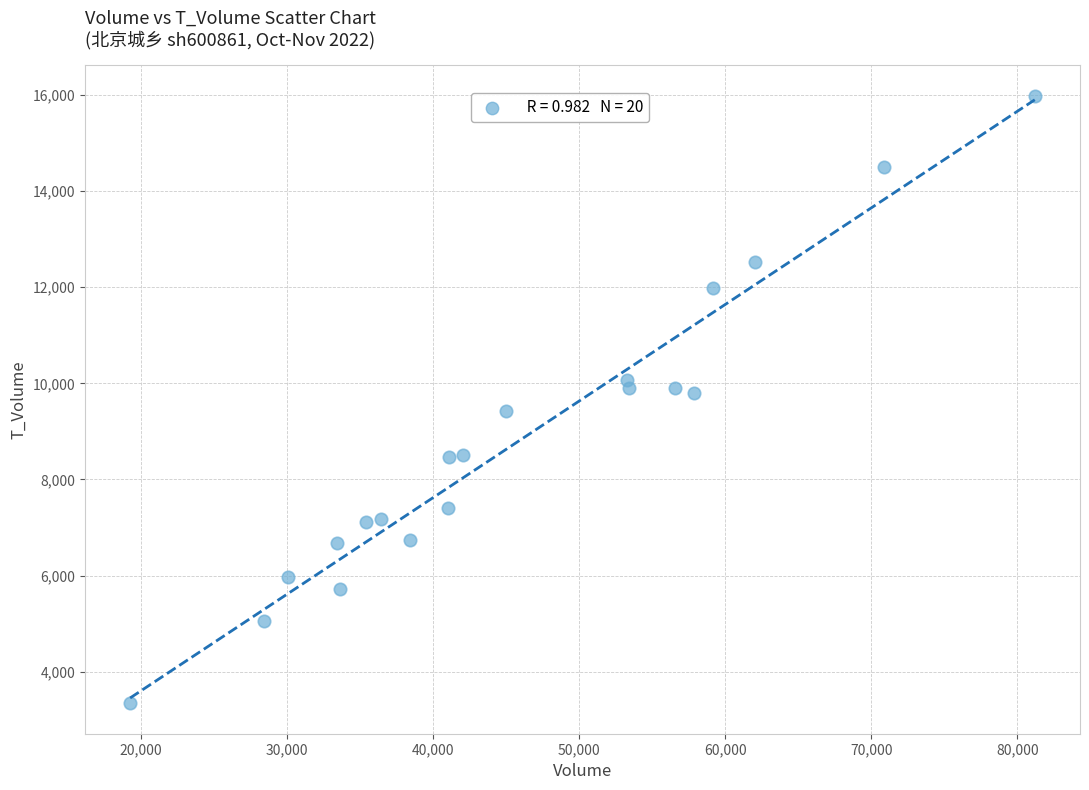

What is the range of X values (max minus min)?

61935